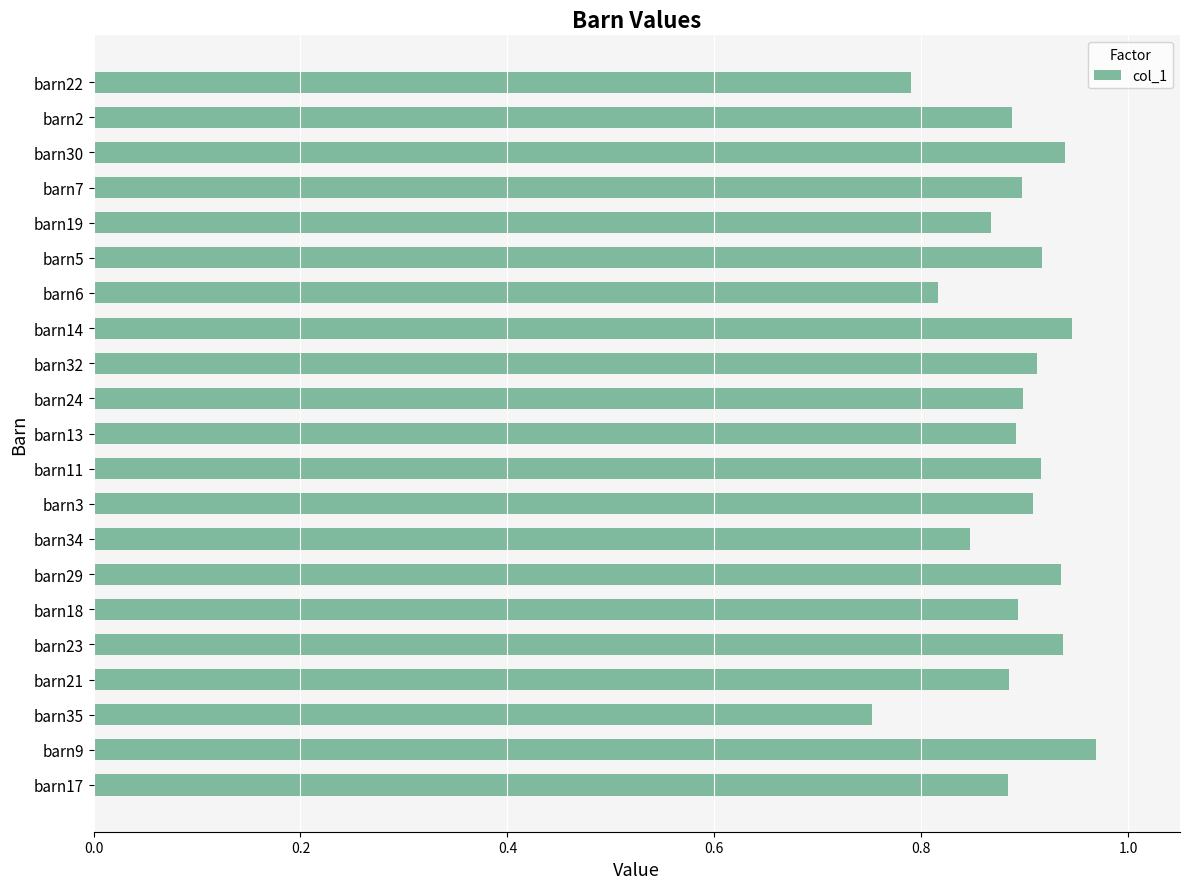

The value at barn35 is 1.1. True or false?

False